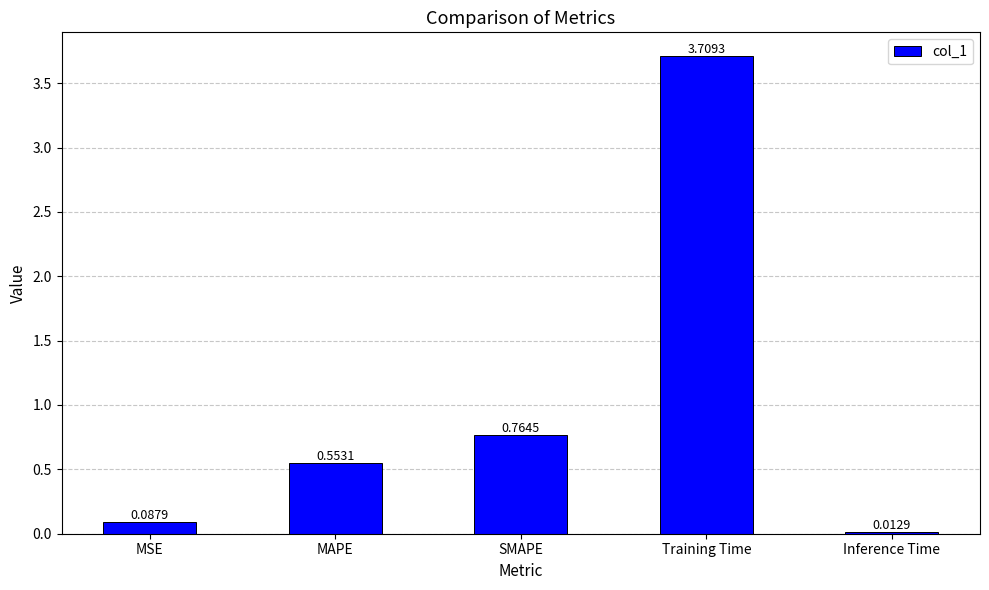

Are the bars grouped side by side (vs. stacked)?

No